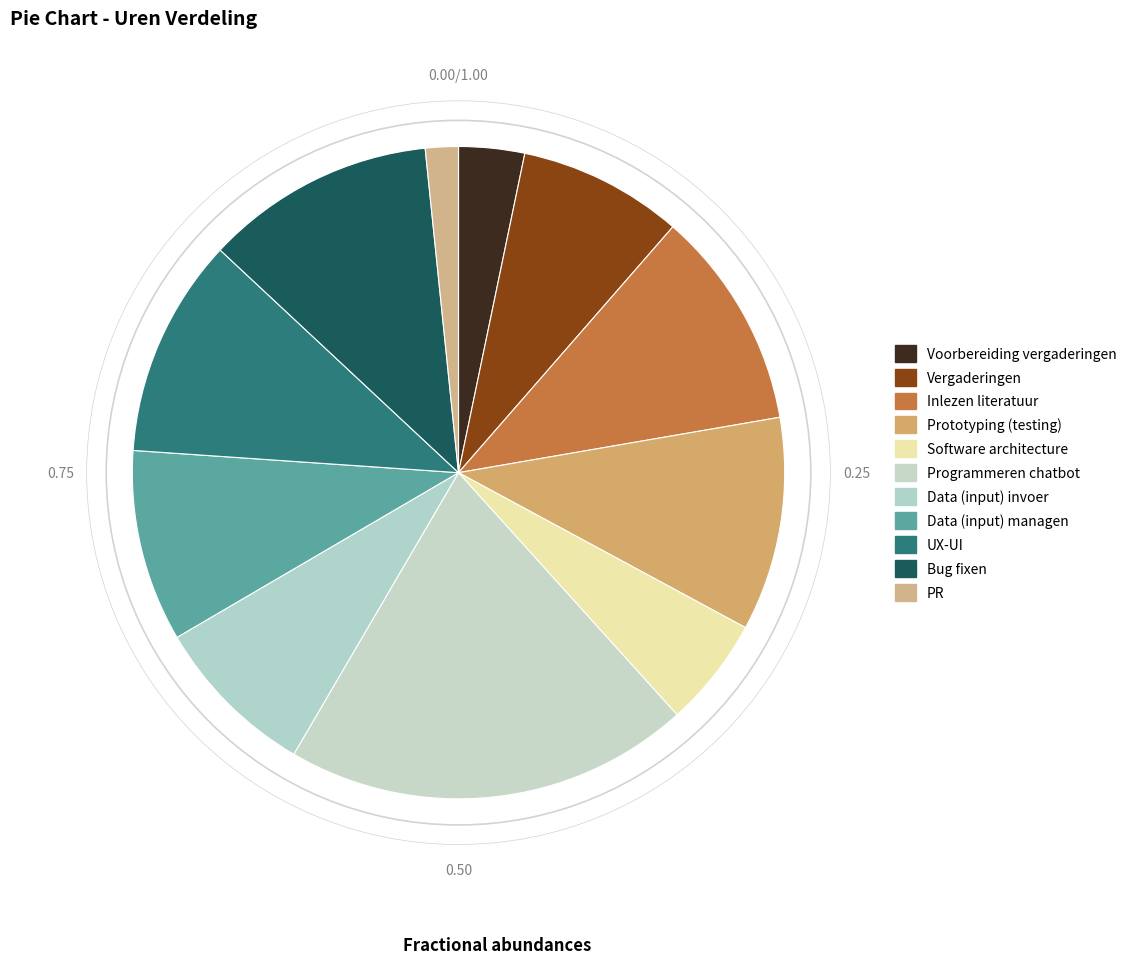

Is it true that Voorbereiding vergaderingen is 3% of the pie?

True